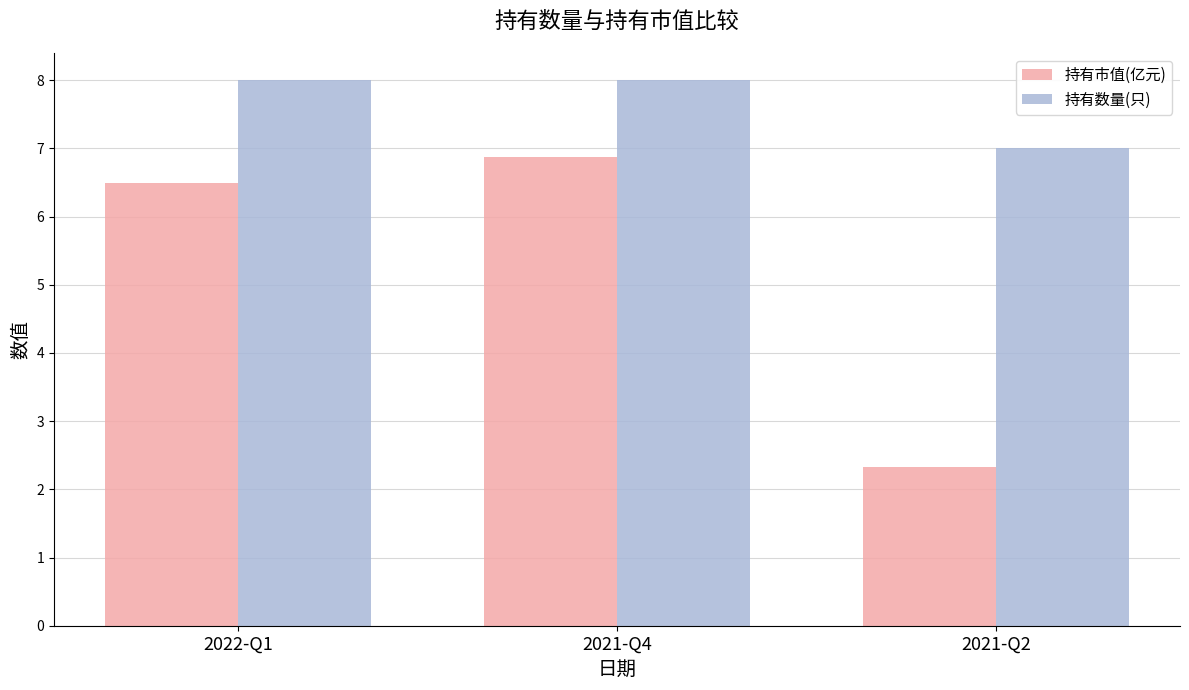

The value of 持有数量(只) at 2022-Q1 is 2.4. True or false?

False